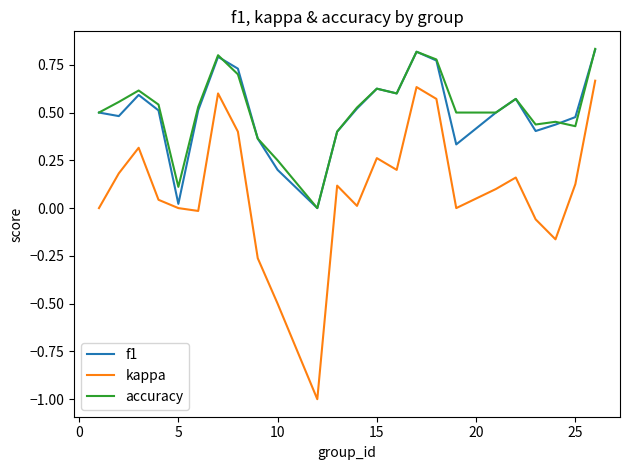

True or false: accuracy and kappa cross at least once.

False